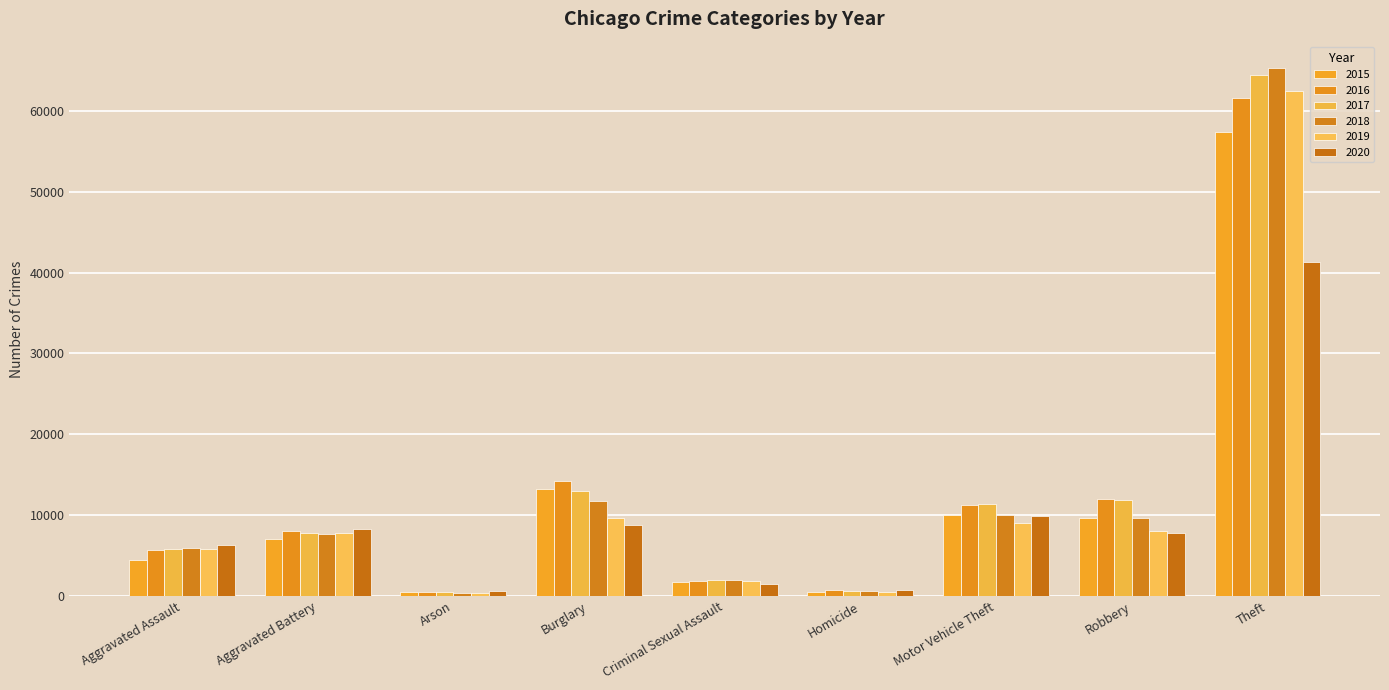

Is the value of 2019 at Criminal Sexual Assault greater than the value of 2017 at Aggravated Battery?

No